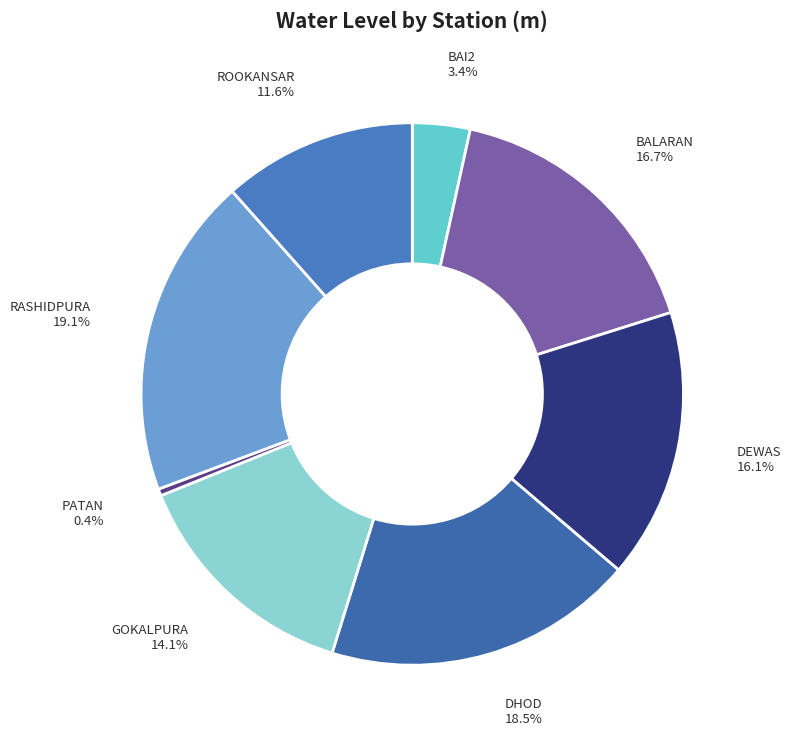

To the nearest percent, what is the average slice percentage?

12%